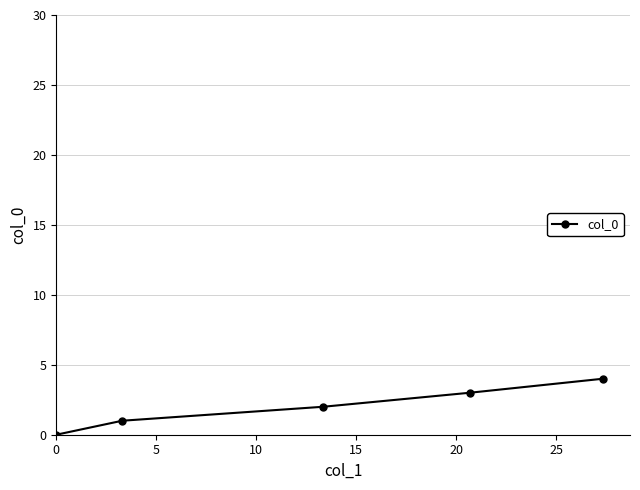

How many data points does each series have?

5